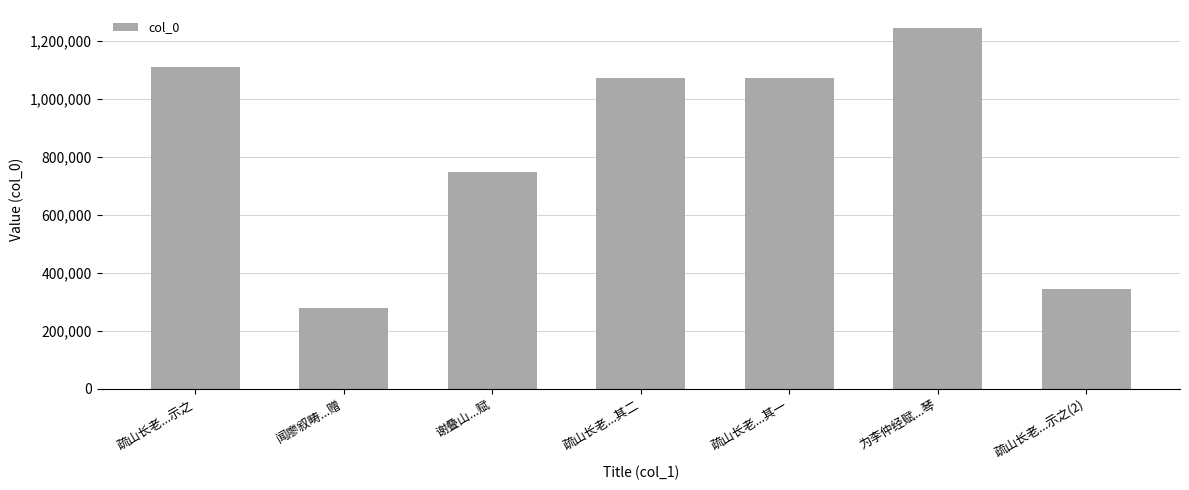

What is the minimum value shown in the chart?

277099